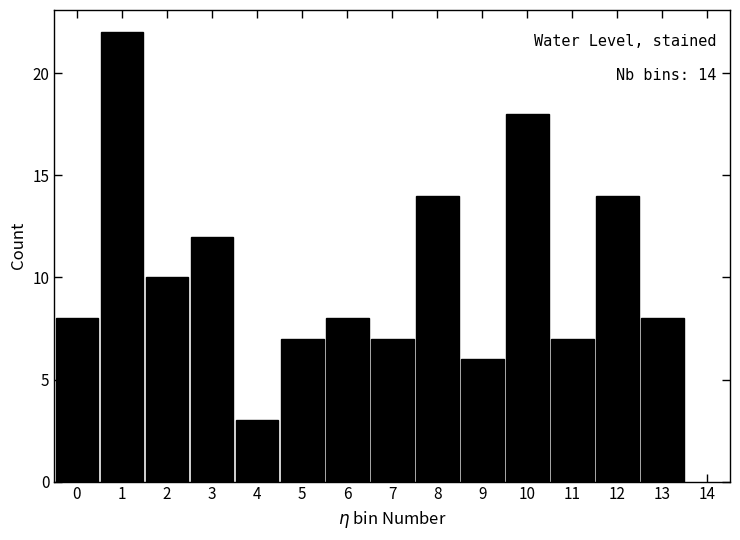

Reading right to left, transcribe all the data shown in this chart.

8	14	7	18	6	14	7	8	7	3	12	10	22	8